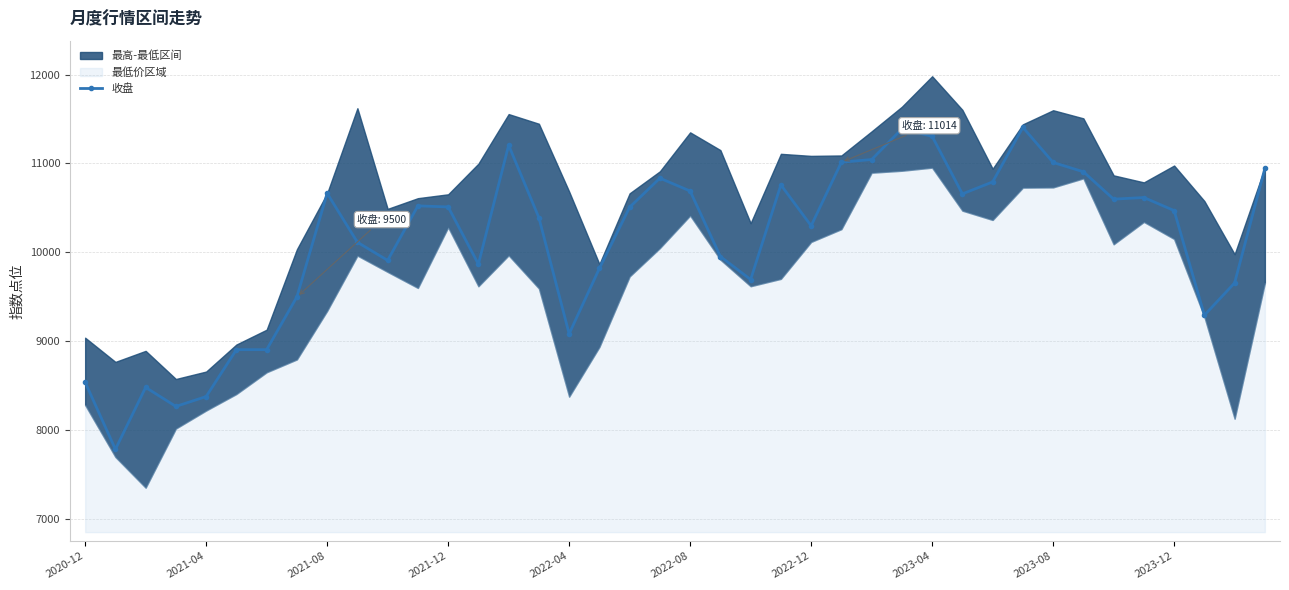

How many points are lower than both their immediate neighbors (excluding endpoints)?

10